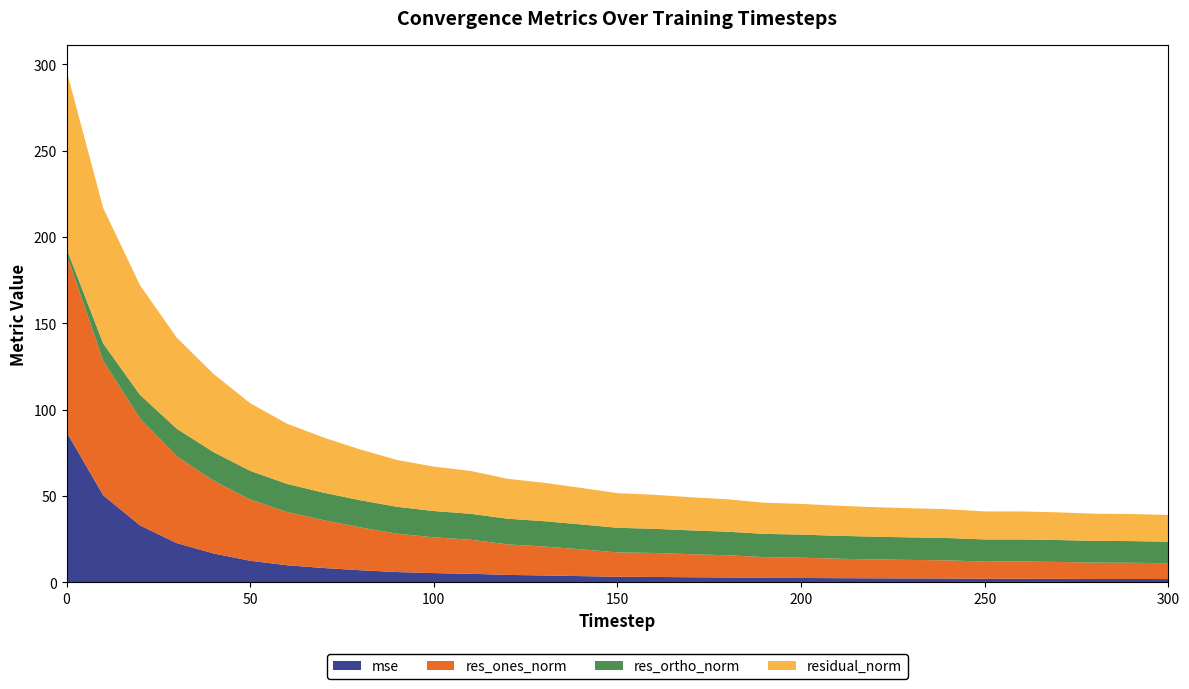

Reading right to left, list all the values displayed in this chart.

mse: 300=2.0	290=2.0	280=2.0	270=2.1	260=2.2	250=2.2	240=2.3	230=2.3	220=2.4	210=2.5	200=2.6	190=2.7	180=2.9	170=3.0	160=3.2	150=3.3	140=3.7	130=4.1	120=4.4	110=5.0	100=5.4	90=6.0	80=7.1	70=8.4	60=10.0	50=12.6	40=16.8	30=22.8	20=33.0	10=50.4	0=87.1
res_ones_norm: 300=9.1	290=9.4	280=9.4	270=9.8	260=10.0	250=9.9	240=10.5	230=10.7	220=10.9	210=11.3	200=11.8	190=12.0	180=12.9	170=13.3	160=13.9	150=14.1	140=15.5	130=16.8	120=17.7	110=19.7	100=20.7	90=22.2	80=24.8	70=27.7	60=30.9	50=35.5	40=42.2	30=50.3	20=62.0	10=77.8	0=103.0
res_ortho_norm: 300=12.5	290=12.5	280=12.6	270=12.7	260=12.8	250=12.9	240=12.9	230=13.0	220=13.2	210=13.3	200=13.4	190=13.5	180=13.6	170=13.8	160=14.0	150=14.3	140=14.4	130=14.7	120=14.9	110=15.0	100=15.2	90=15.6	80=15.7	70=15.9	60=16.3	50=16.5	40=16.5	30=16.0	20=13.6	10=10.1	0=3.1
residual_norm: 300=15.5	290=15.7	280=15.7	270=16.0	260=16.2	250=16.2	240=16.7	230=16.9	220=17.1	210=17.4	200=17.8	190=18.0	180=18.7	170=19.2	160=19.7	150=20.1	140=21.2	130=22.3	120=23.1	110=24.8	100=25.7	90=27.1	80=29.4	70=31.9	60=34.9	50=39.2	40=45.3	30=52.7	20=63.5	10=78.4	0=103.1